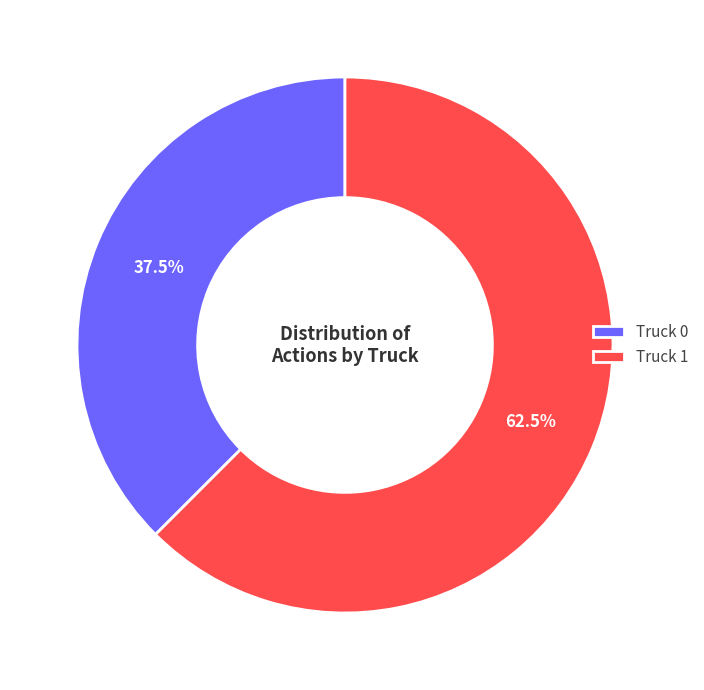

Which category has the smallest portion of the pie?

Truck 0